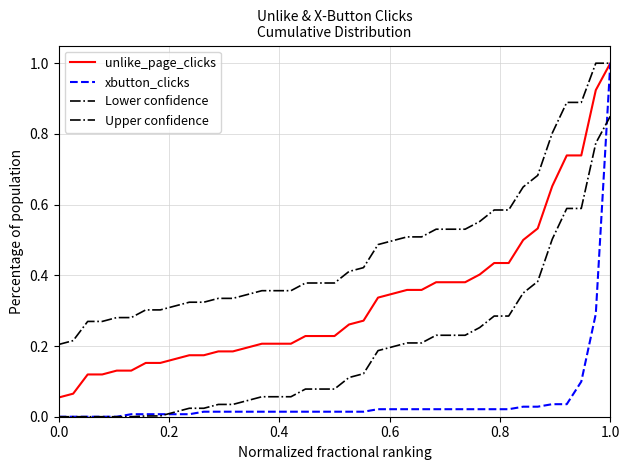

True or false: unlike_page_clicks and xbutton_clicks cross at least once.

False